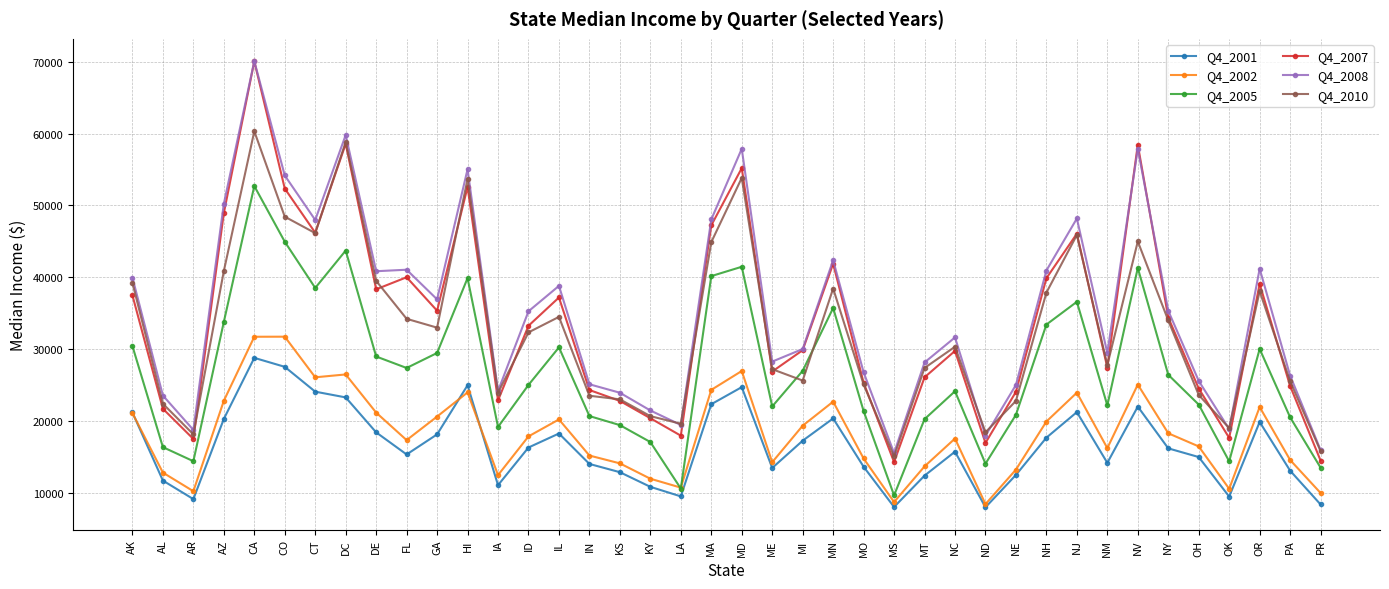

At which category does Q4_2007 reach its first local valley?

AR